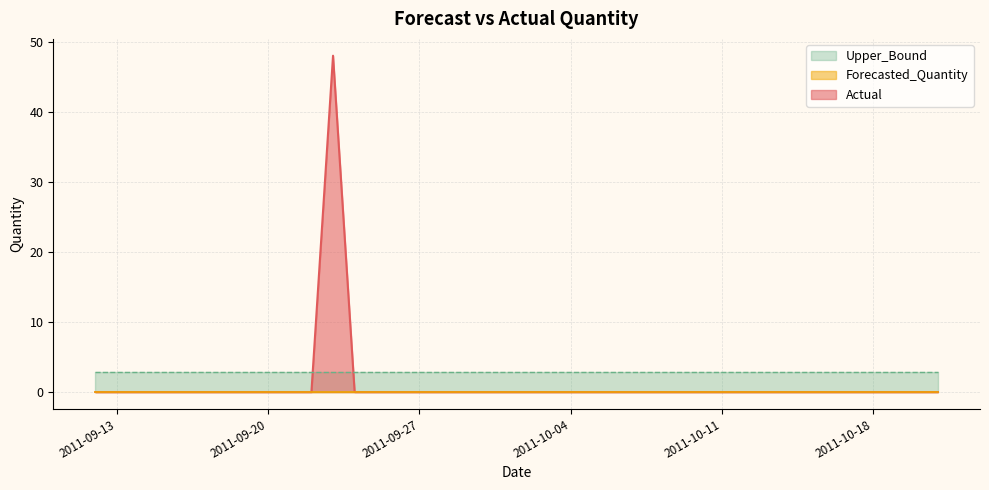

The Forecasted_Quantity series shows 0.0 at 2011-10-18. True or false?

True